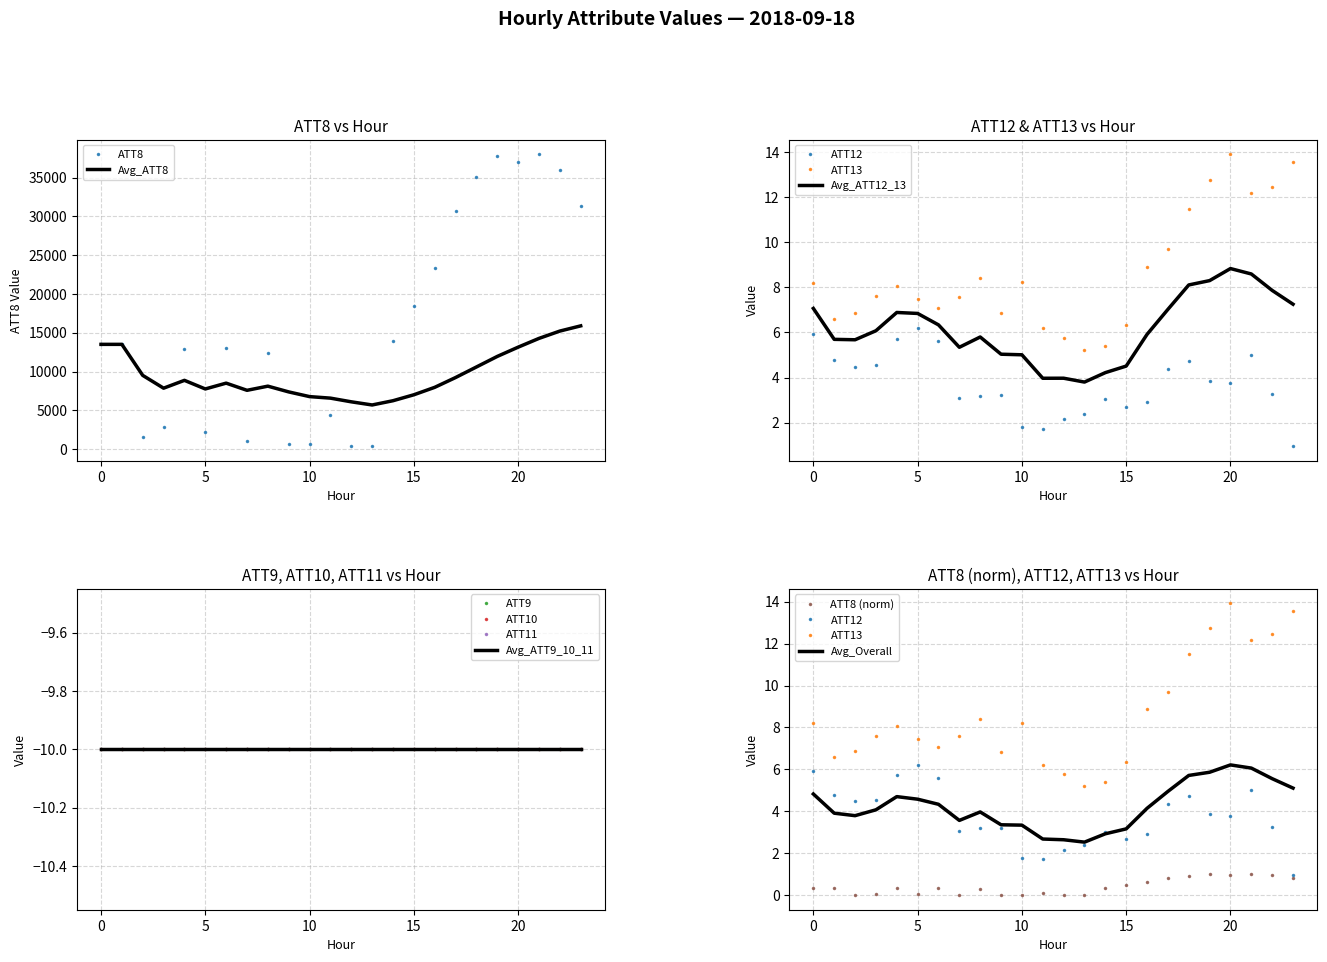

True or false: ATT8 and ATT12 cross at least once.

False